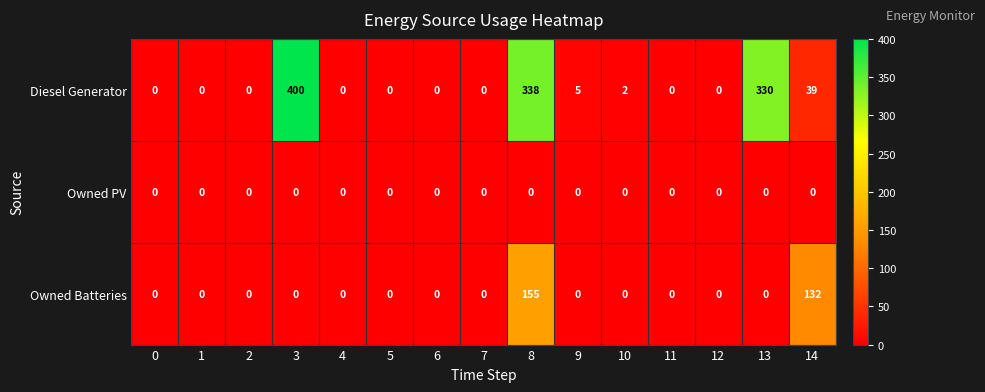

At how many categories does at least one series exceed 39?

4